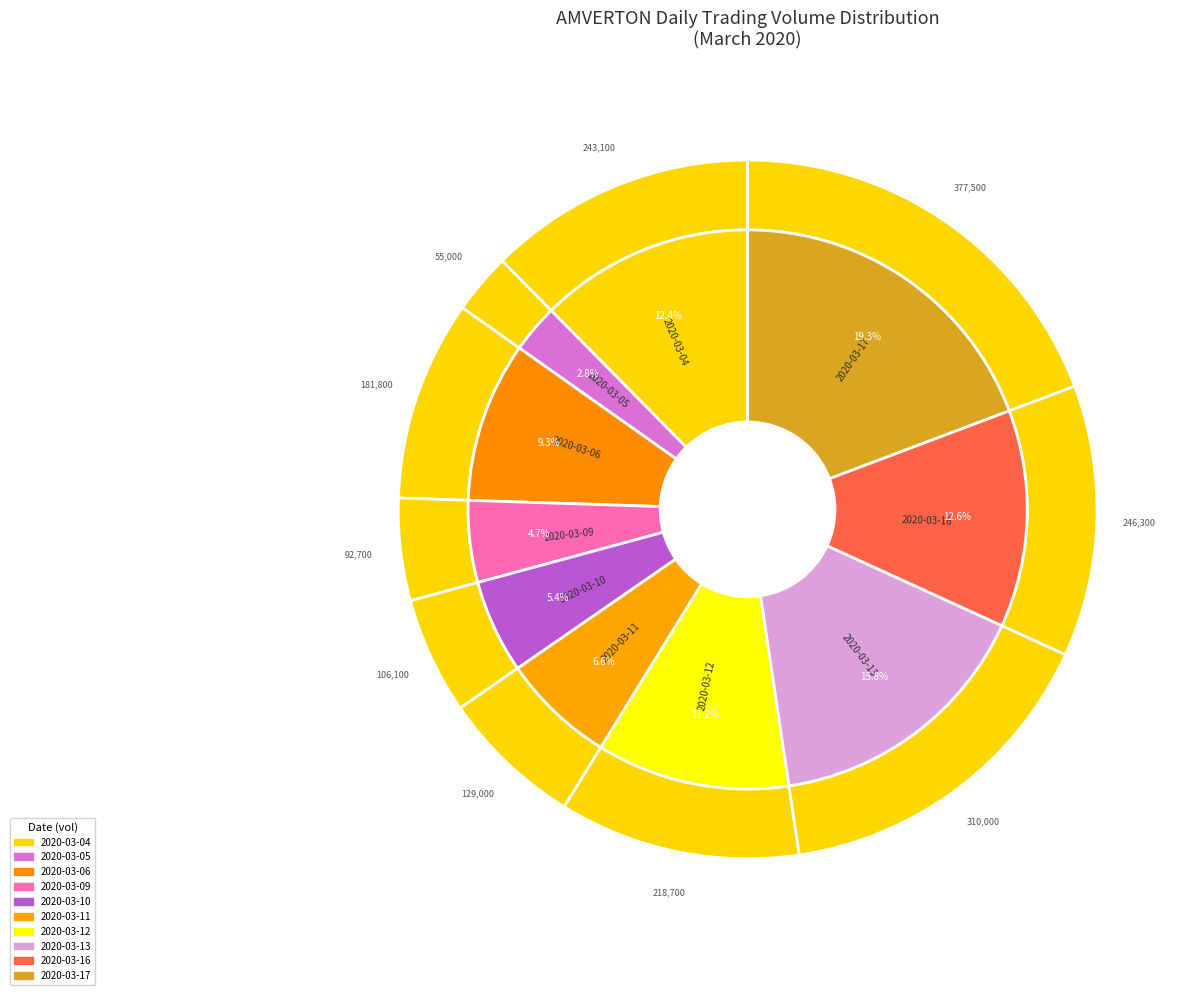

Is it true that 2020-03-12 is 26% of the pie?

False